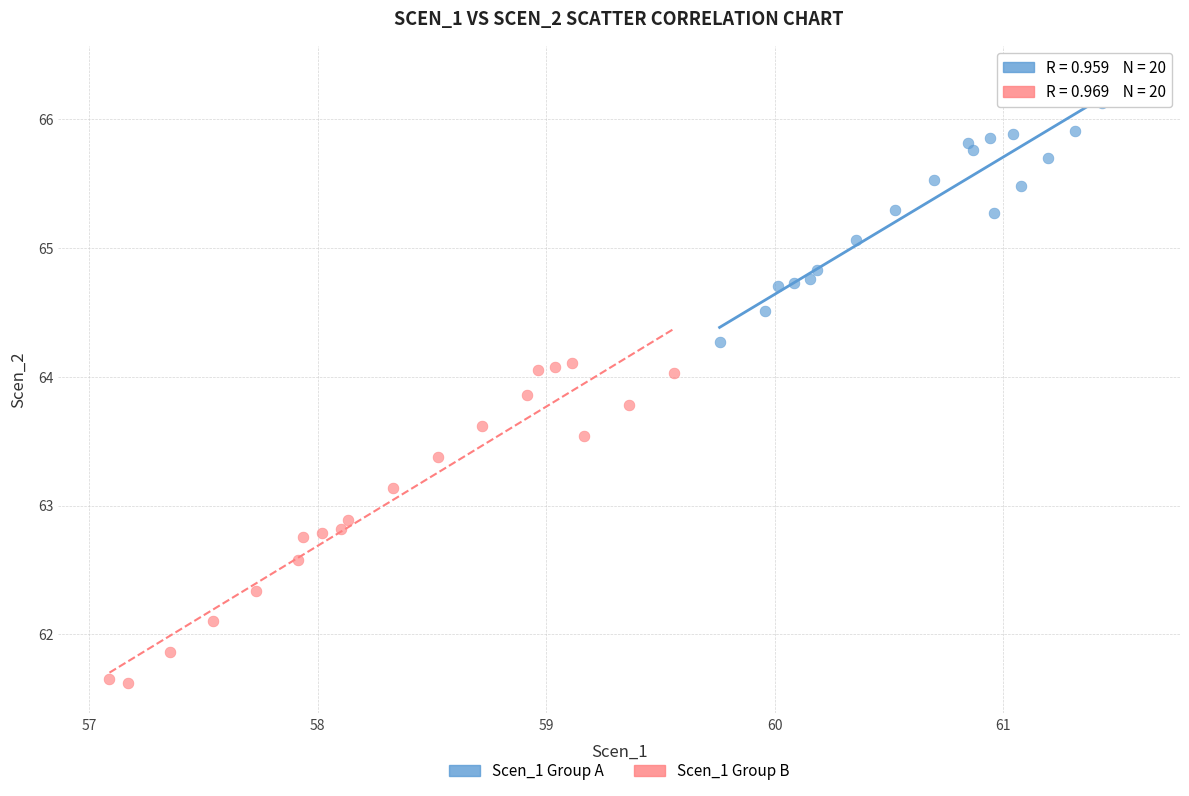

Which series contains the lowest Y value?

Scen_1 Group B